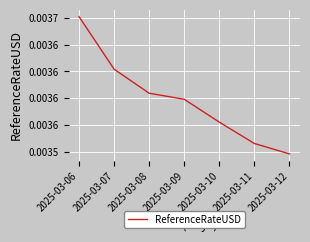

Is this an area chart (filled region under the line)?

No